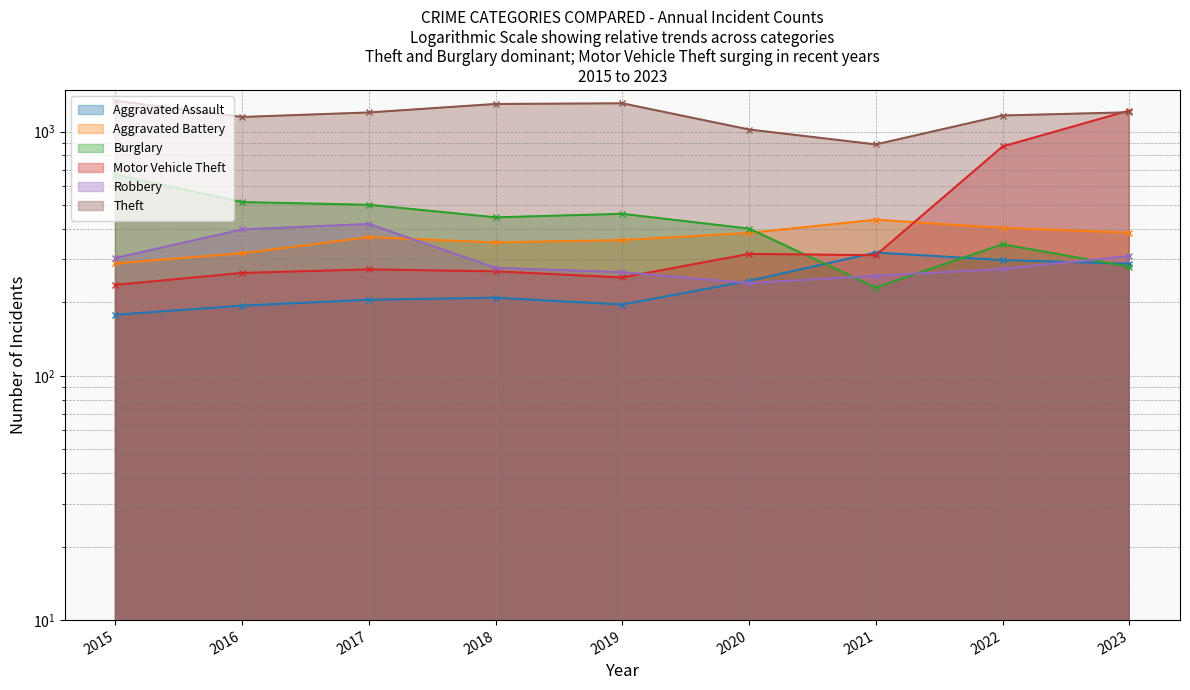

At which label is Theft closest to 1112?

2016